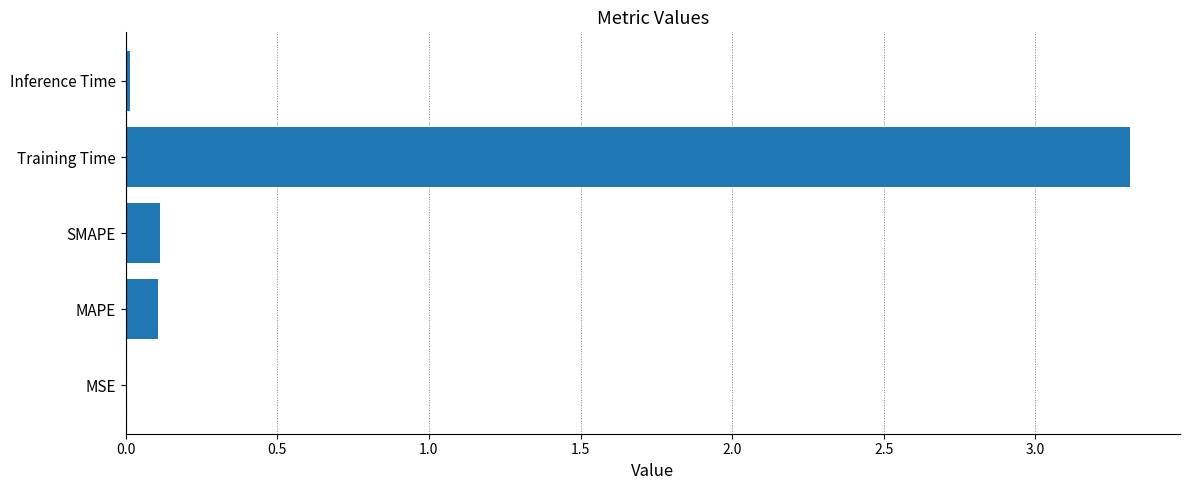

Which has a higher value, Inference Time or SMAPE?

SMAPE